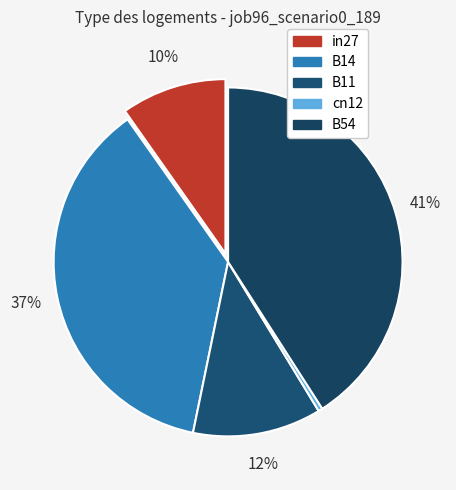

Do B54 and cn12 together represent more than half of the pie?

No